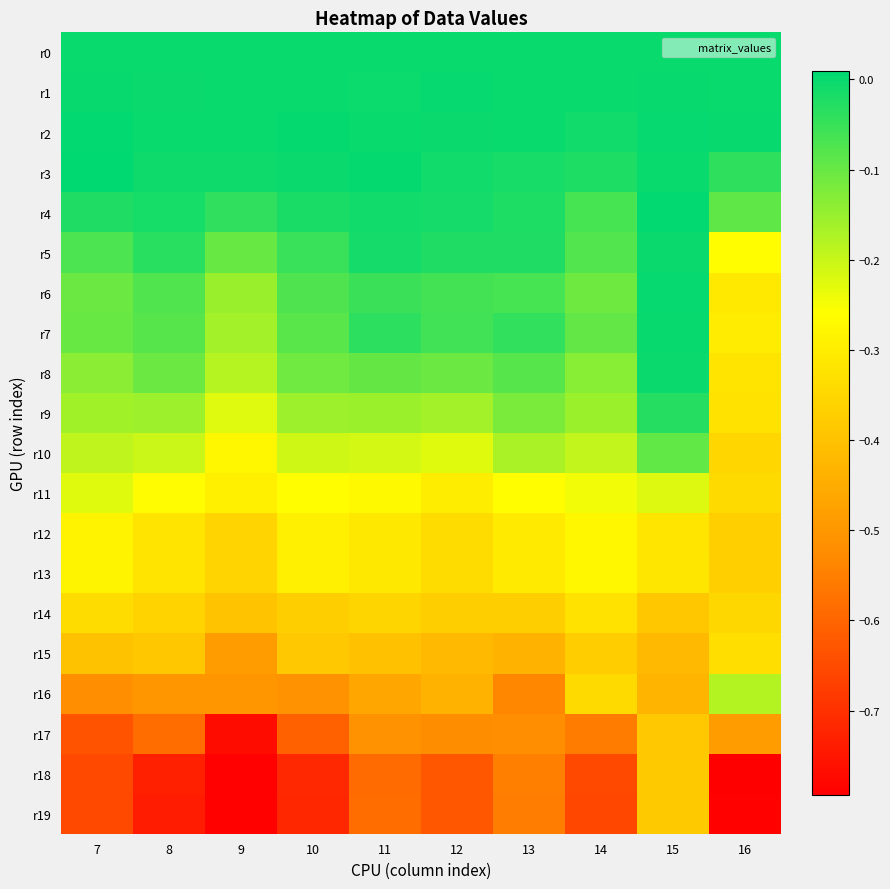

At which category is the sum across all series the highest?

15